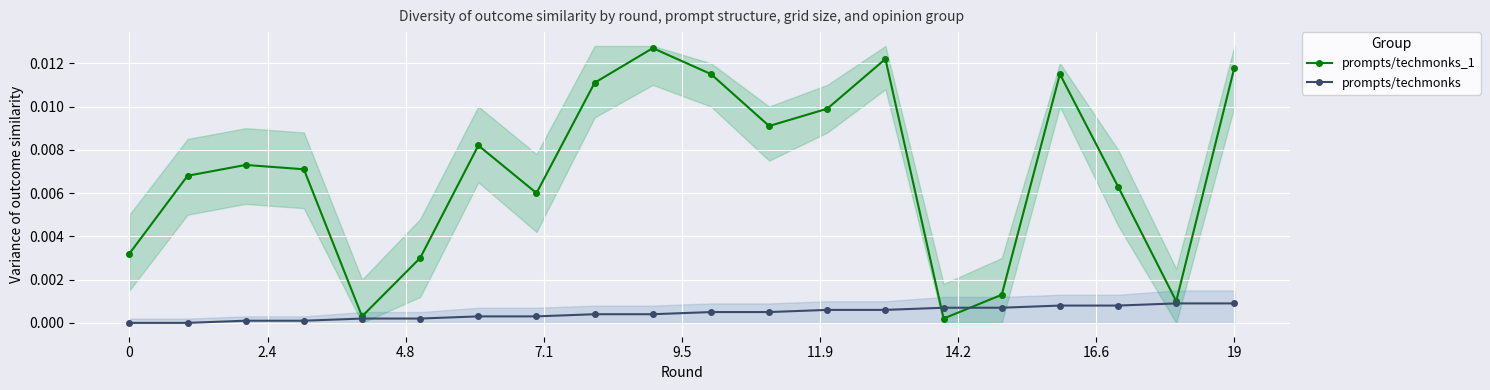

True or false: prompts/techmonks and prompts/techmonks_1 intersect in this chart.

True